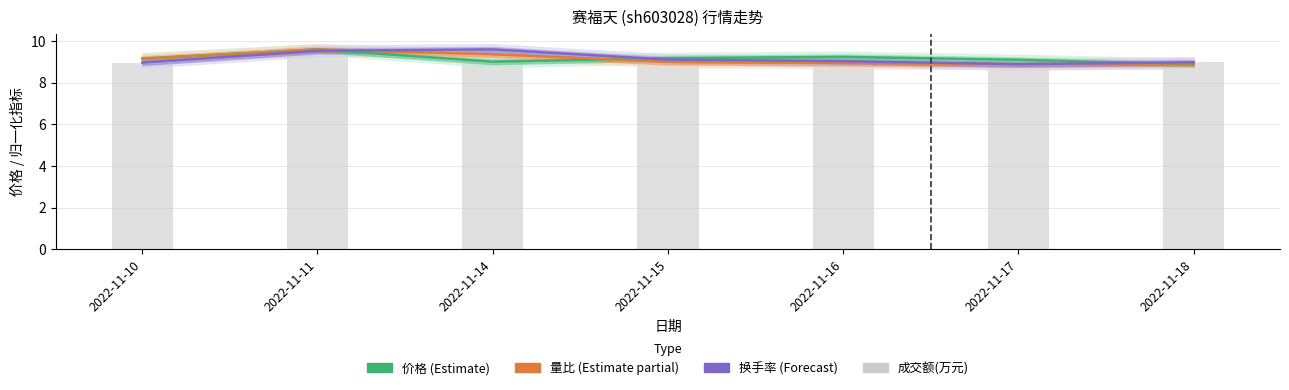

What is the difference between the maximum and minimum values in the 换手率 (Forecast) series?

0.7